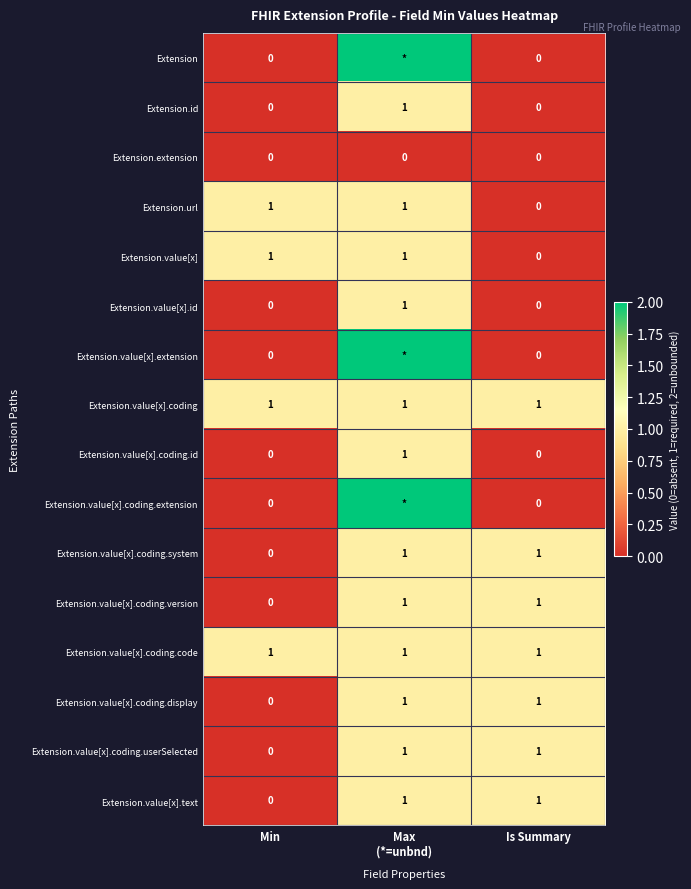

Where is Extension.value[x].coding.display nearest to the value 0?

Min